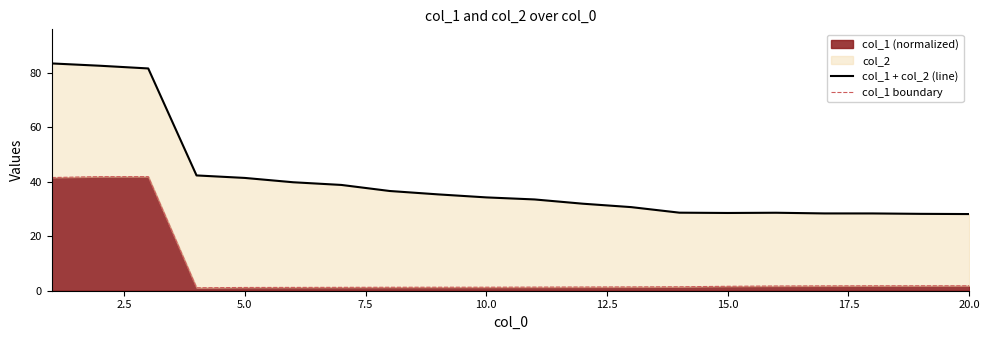

What is the maximum value for col_1 (normalized)?

41.8